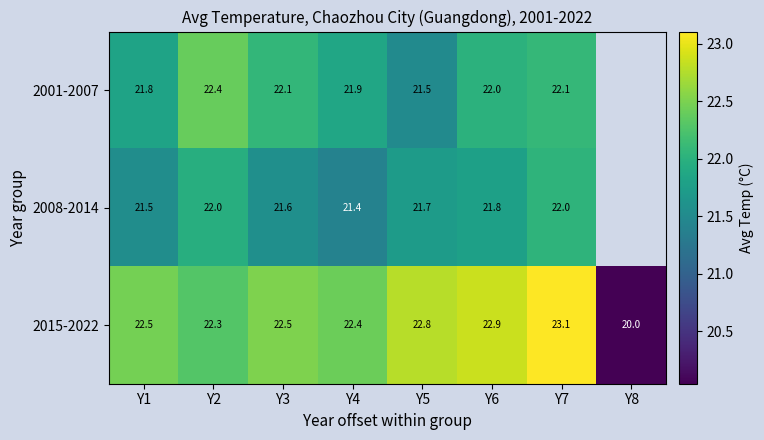

True or false: 2015-2022 has a value of 29.3 at Y8.

False